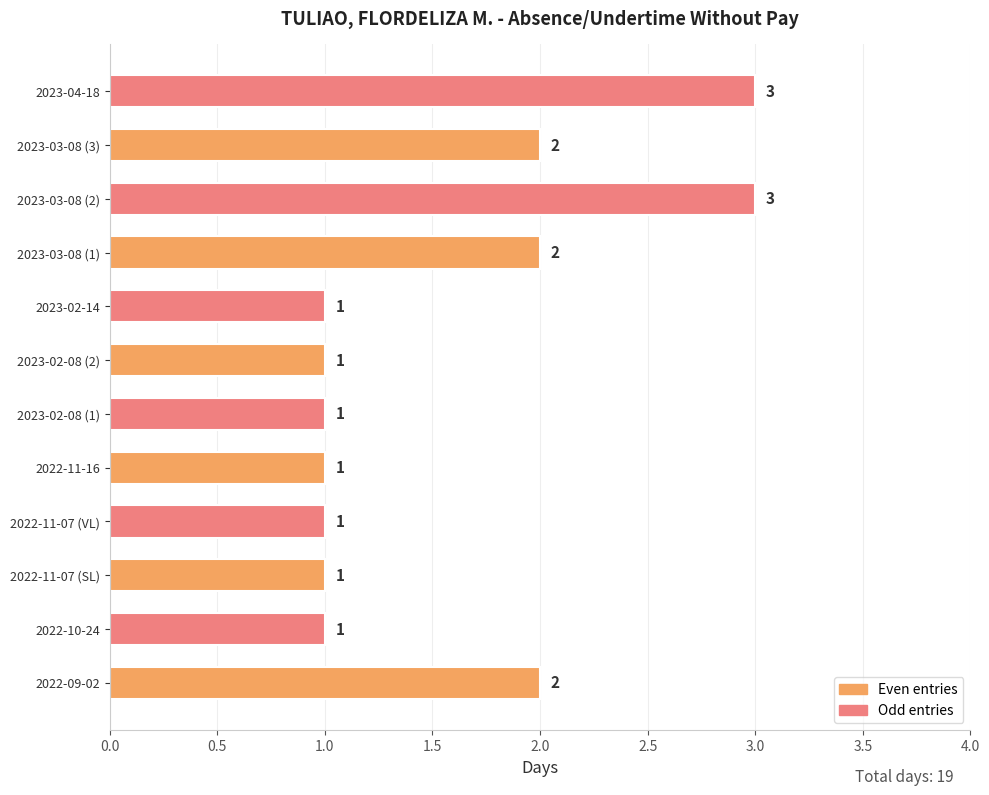

What is the minimum value shown in the chart?

1